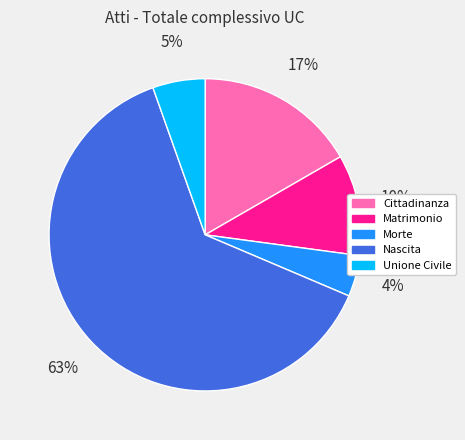

What is the largest slice in the pie chart?

Nascita